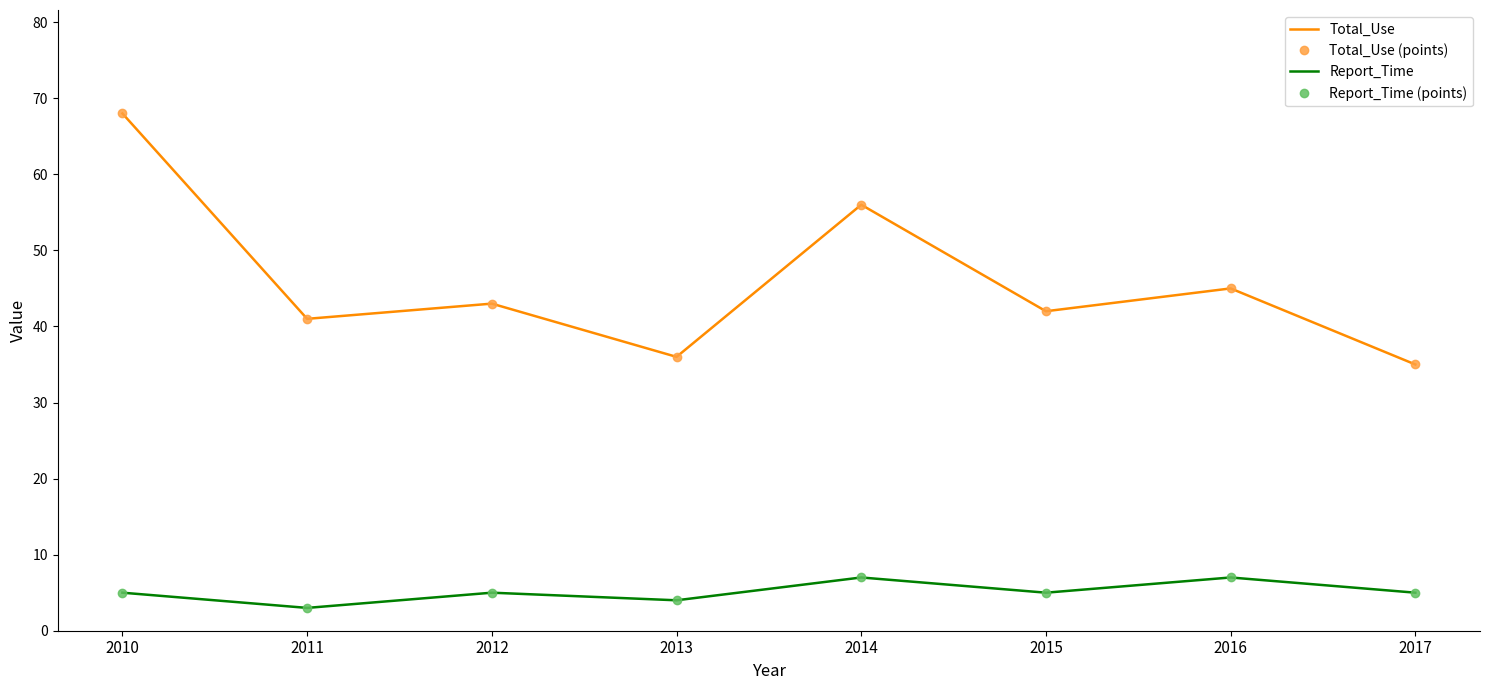

How many categories are shown in the chart?

8